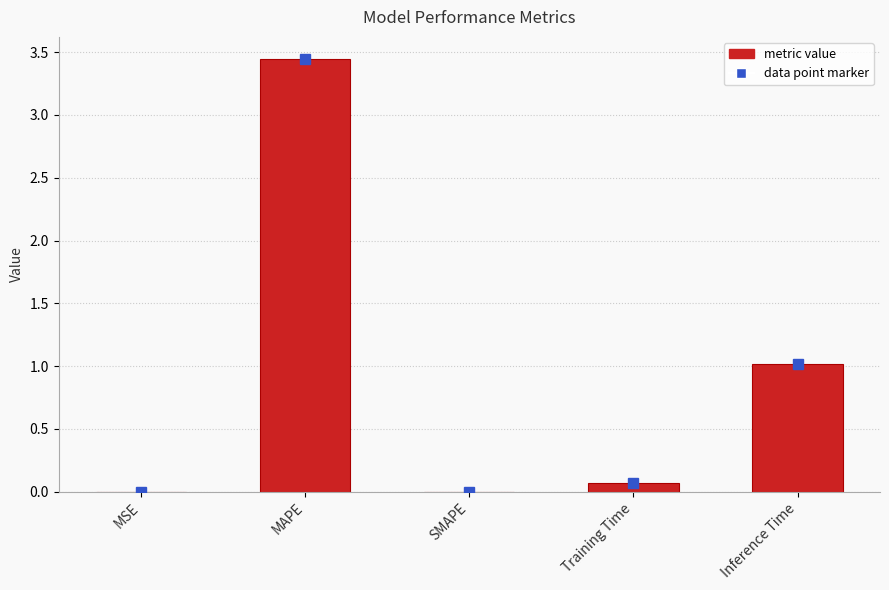

Are the bars grouped side by side (vs. stacked)?

No